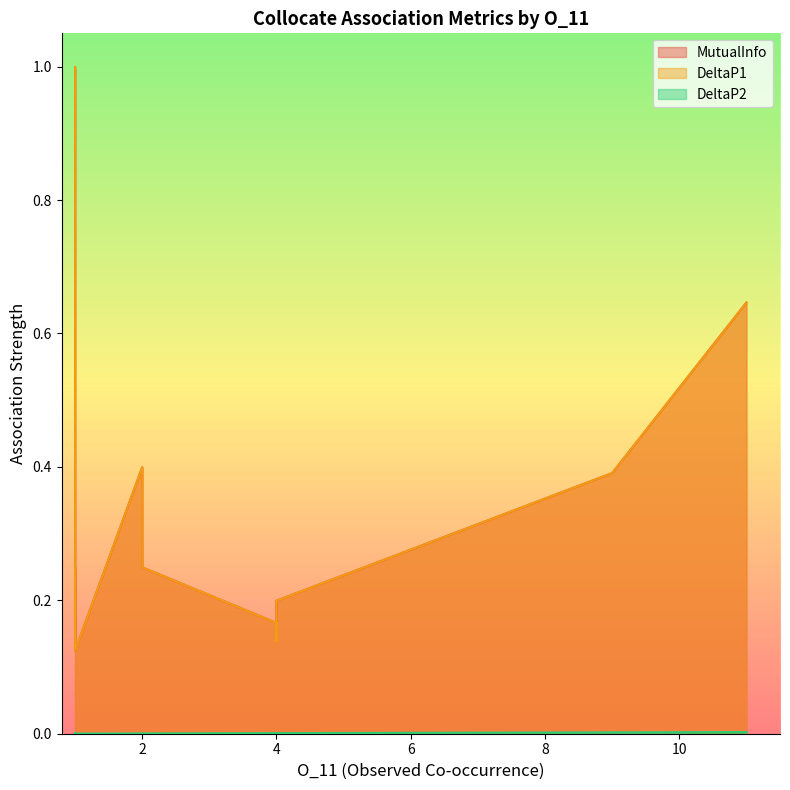

True or false: DeltaP1 has more than 2 points higher than both neighbors.

False